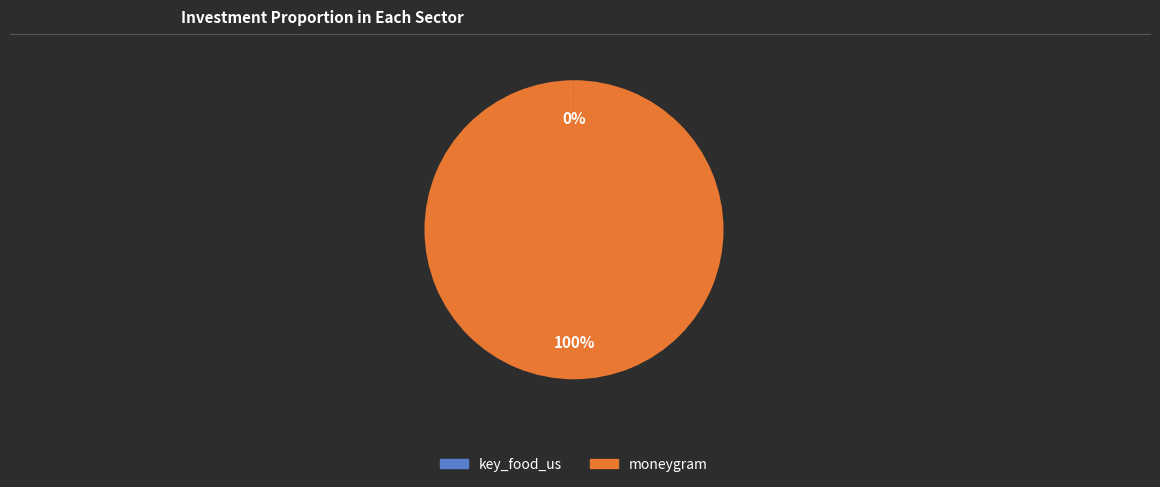

Which slice is the largest?

moneygram